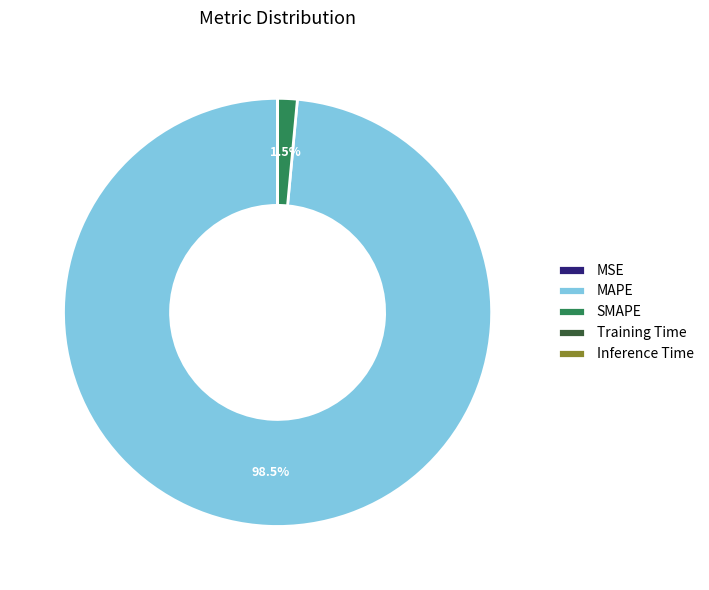

Which has a higher value, MAPE or SMAPE?

MAPE